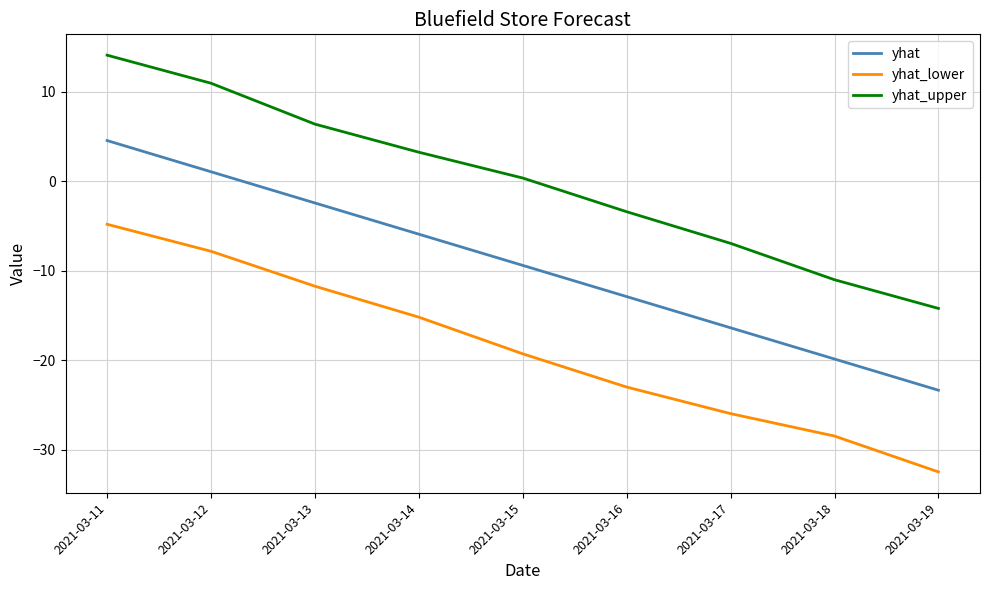

True or false: yhat has more than 2 interior local peaks.

False